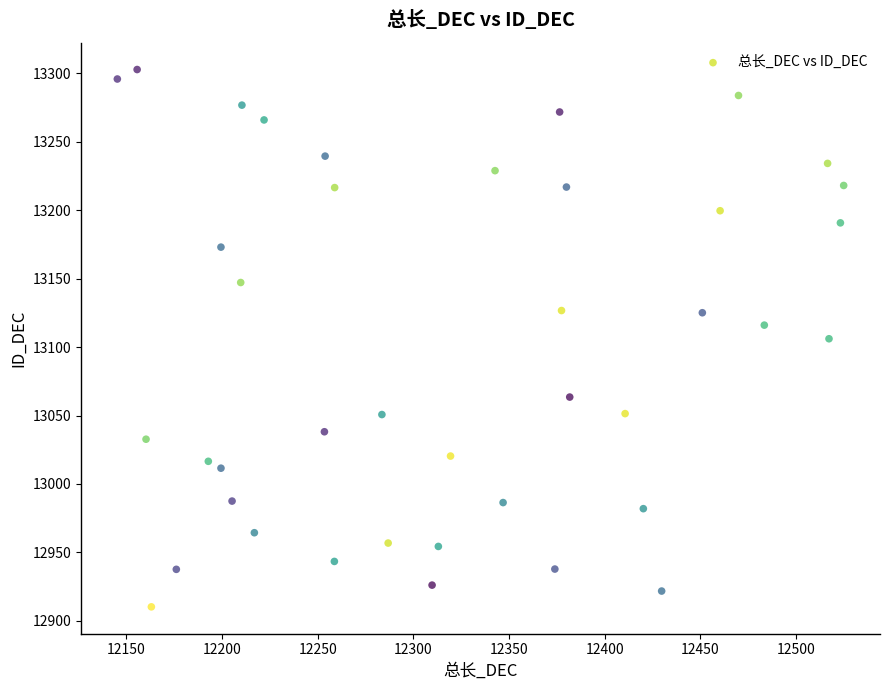

What is the range of Y values (max minus min)?

392.5